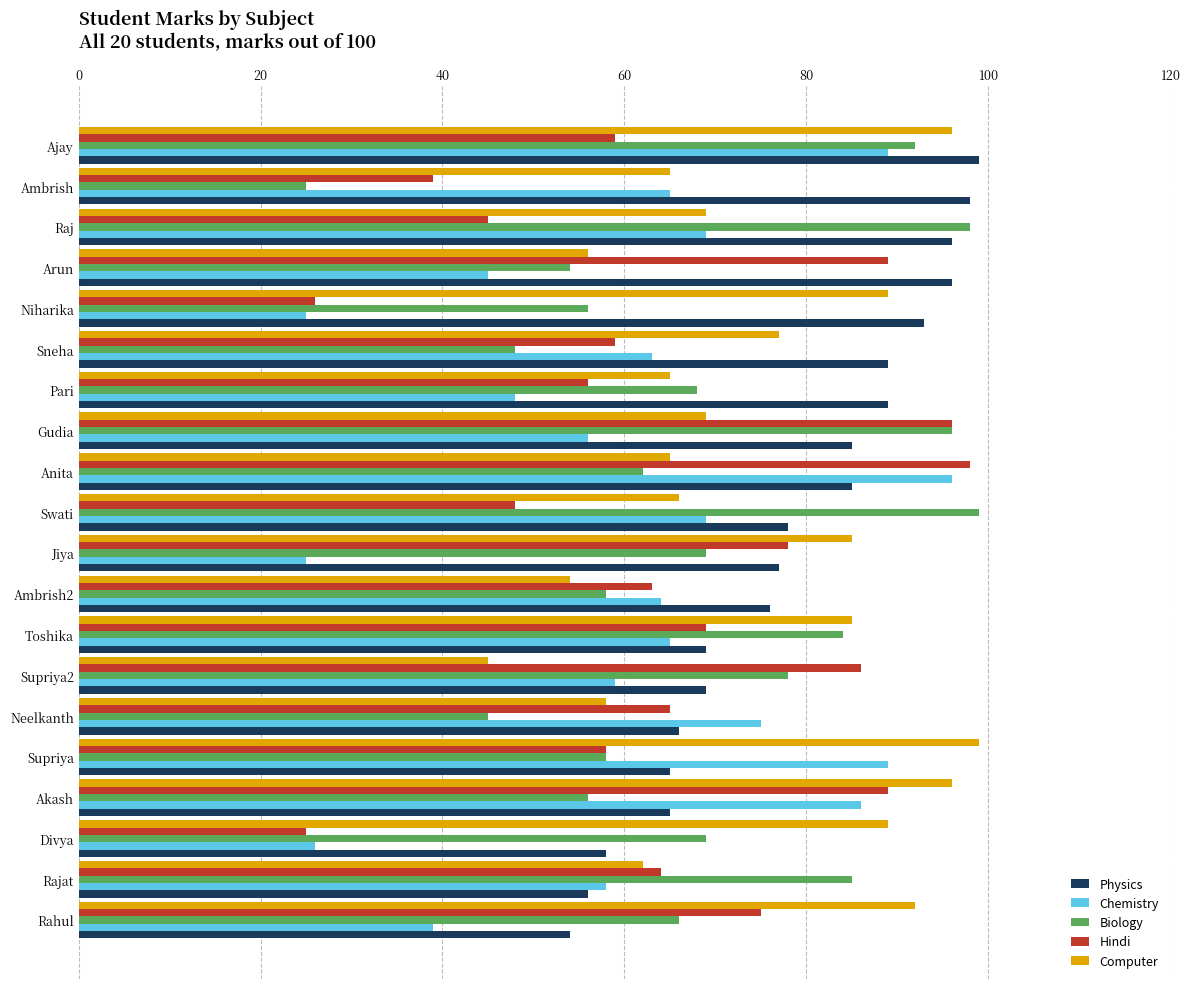

What is the spread (max minus min) of values at Ambrish2?

22